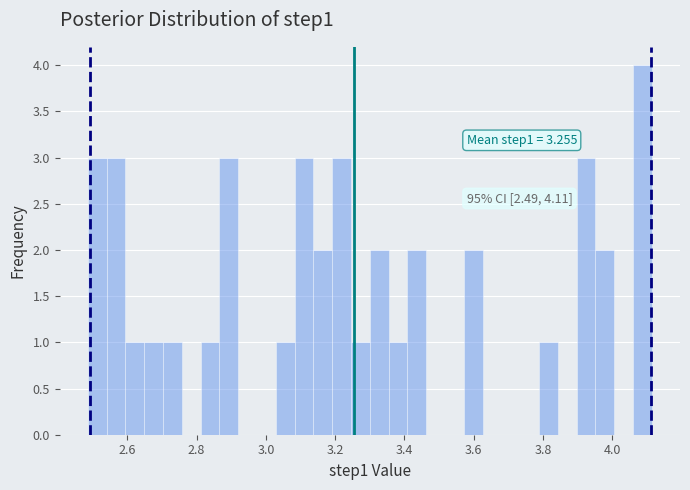

Read against the x-axis, roughly where is the centre of the tallest bar?

4.08